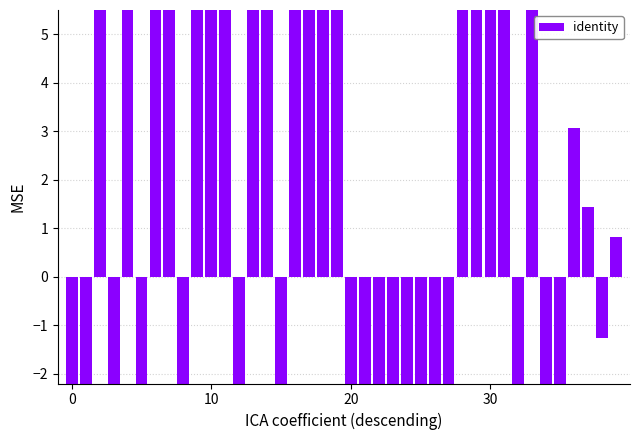

What is the change in value from 31 to 36?

-4.1